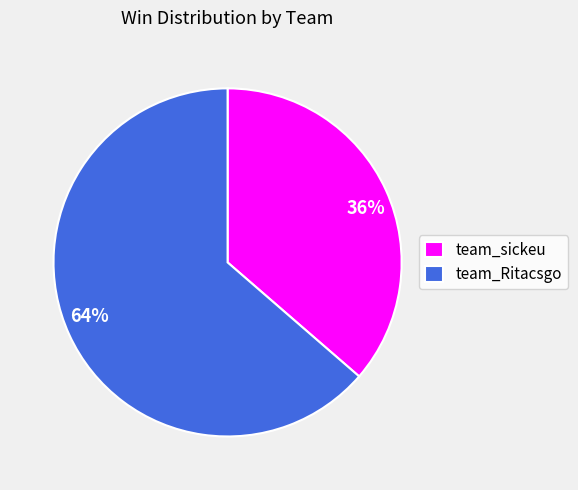

To the nearest percent, what is the combined percentage of 64% and 36%?

100%